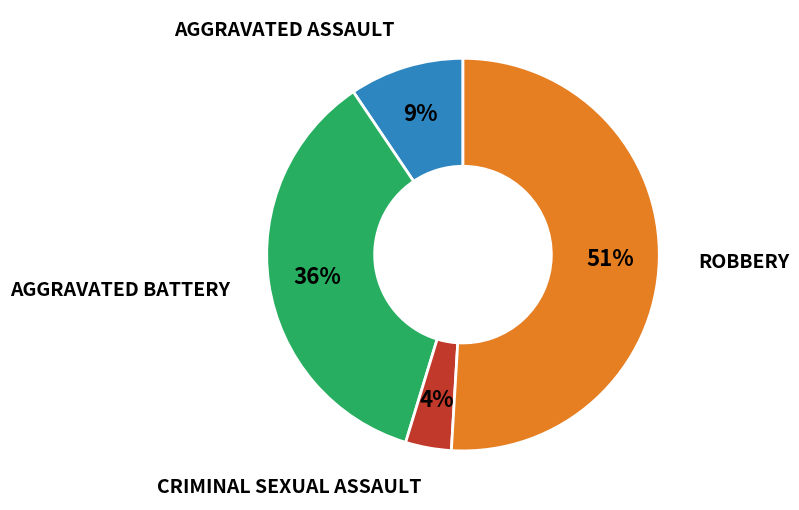

To the nearest percent, what is the average slice percentage?

25%